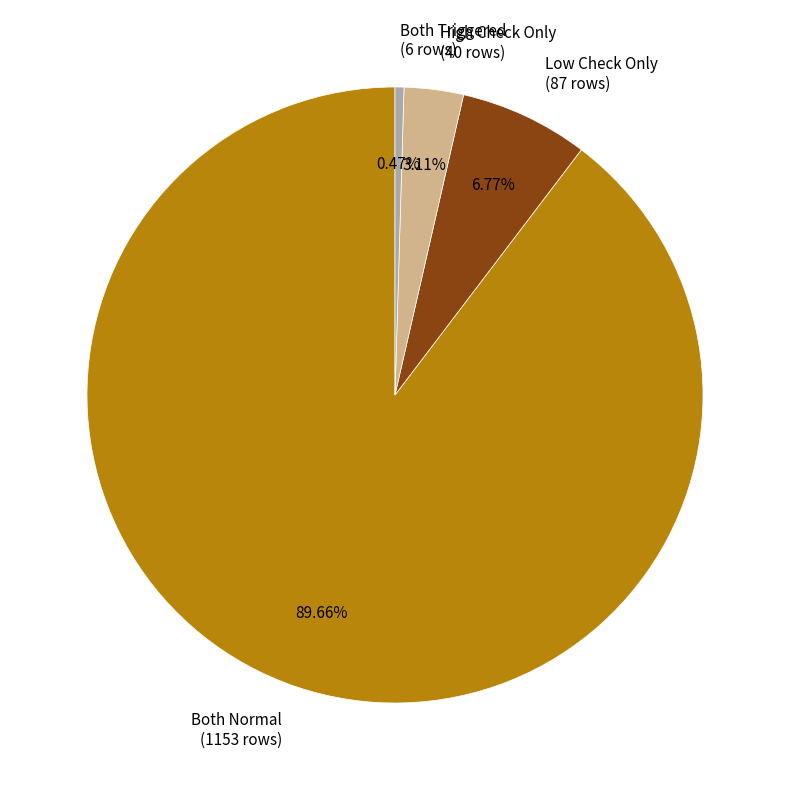

Which slice is the largest?

Both Normal (1153 rows)